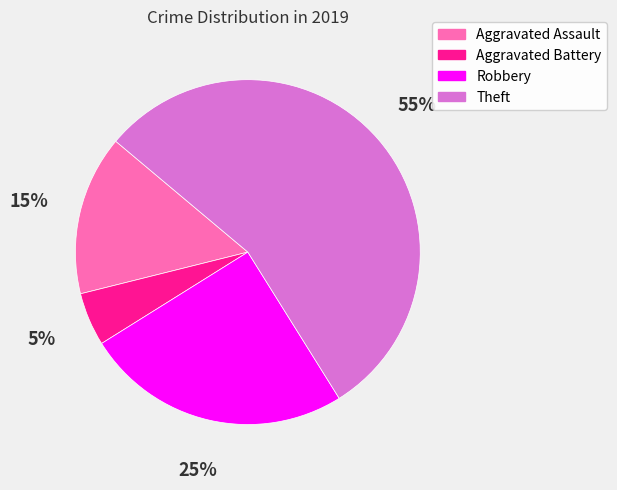

How many slices are in this pie chart?

4